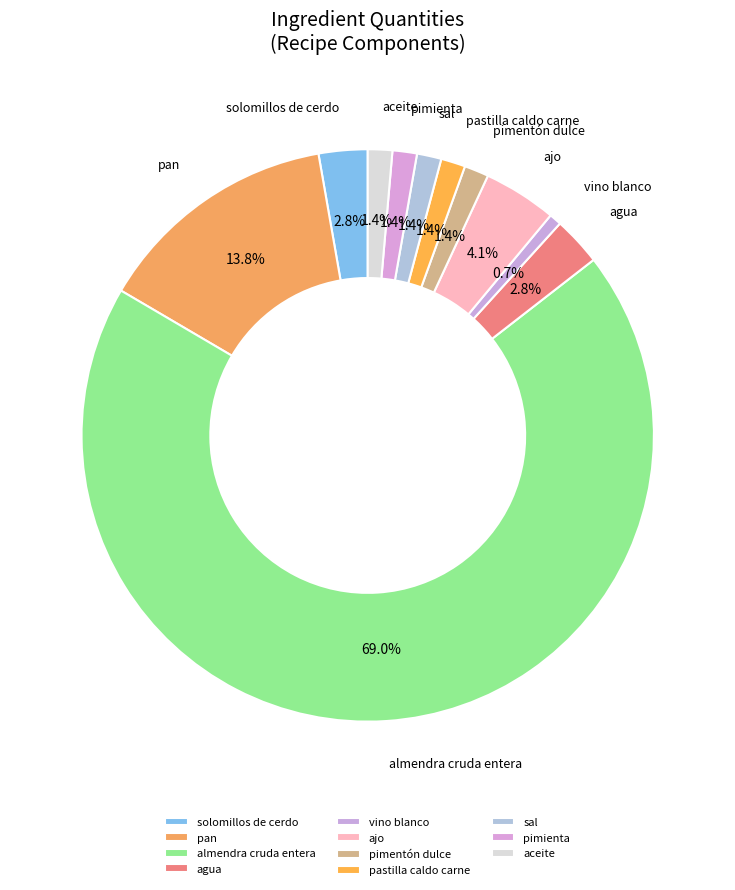

Combined, do solomillos de cerdo and almendra cruda entera account for over 50%?

Yes